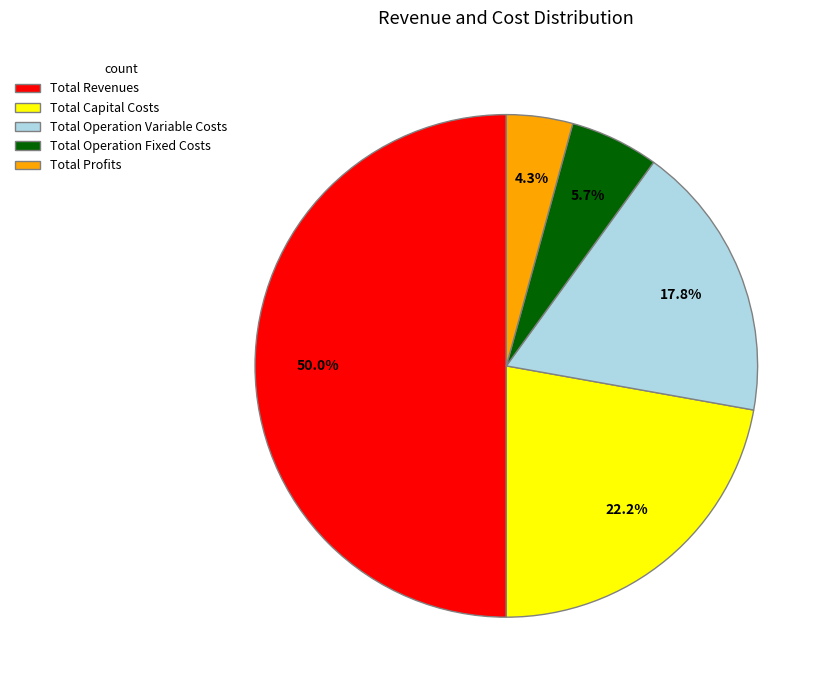

Which slice is the smallest?

Total Profits